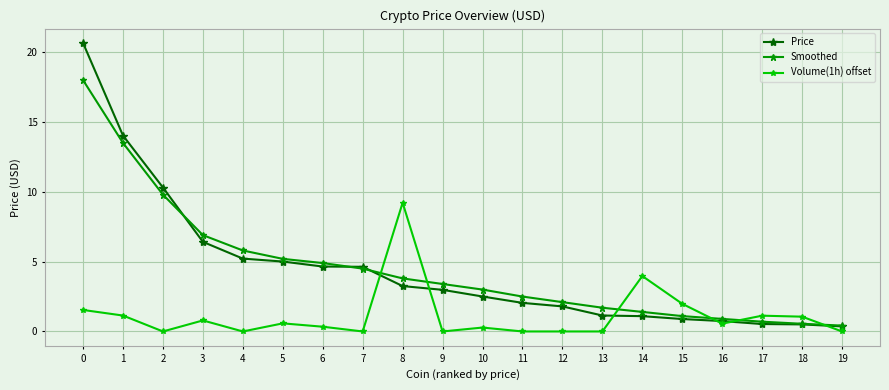

What is the average value of the Price series?

4.4